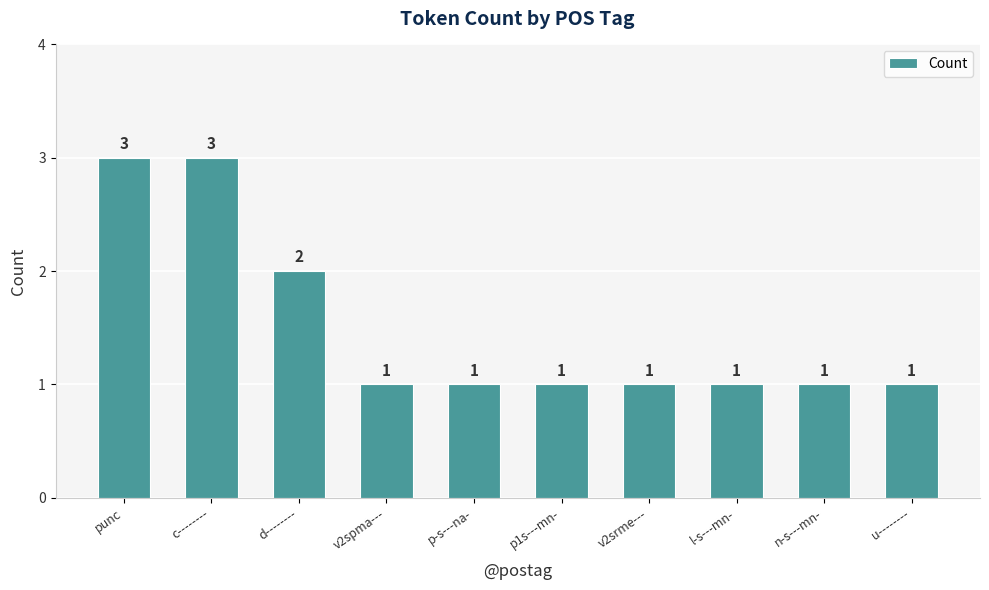

What is the value of the 9th bar from the left?

1